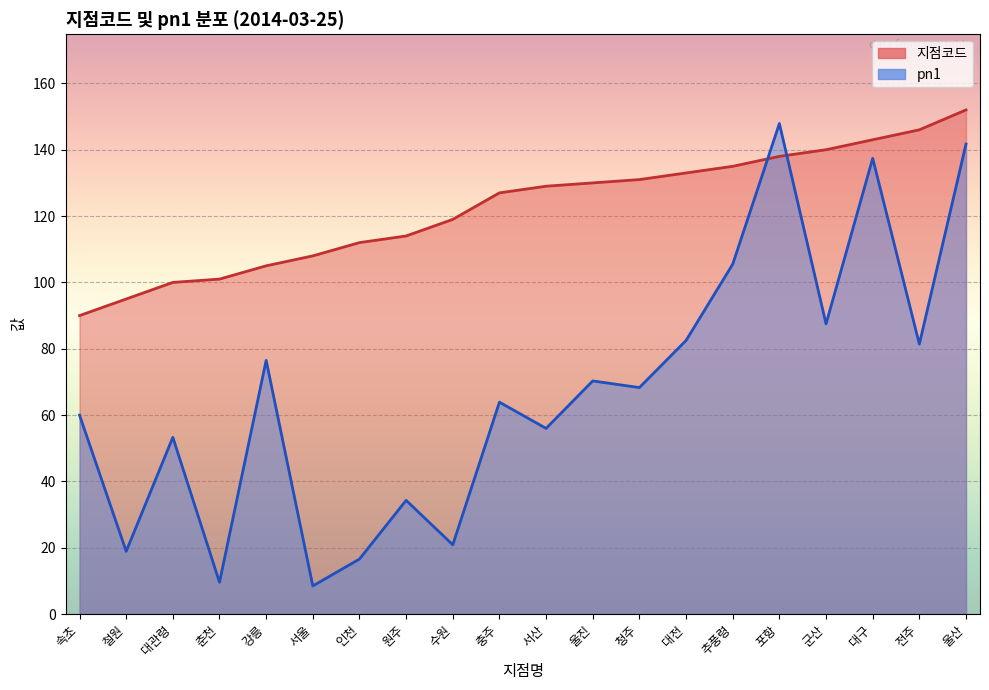

What is the difference between the pn1 values at 군산 and 전주?

6.1